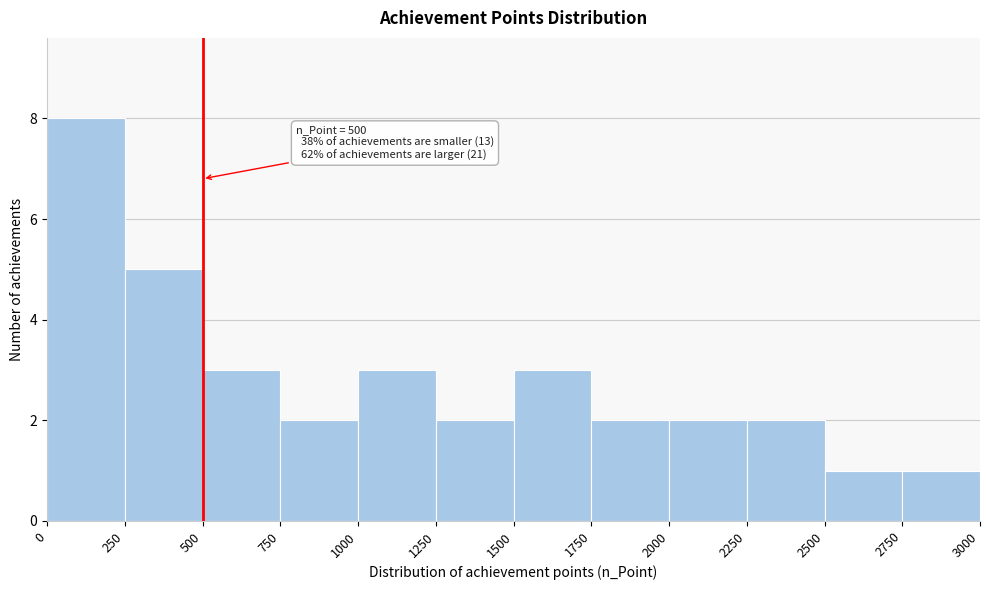

Which range on the x-axis has the tallest bar?

0 to 250